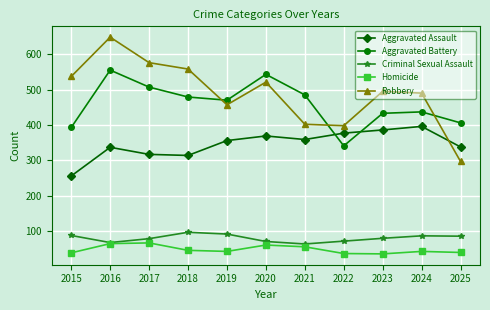

How many lines are shown in the chart?

5